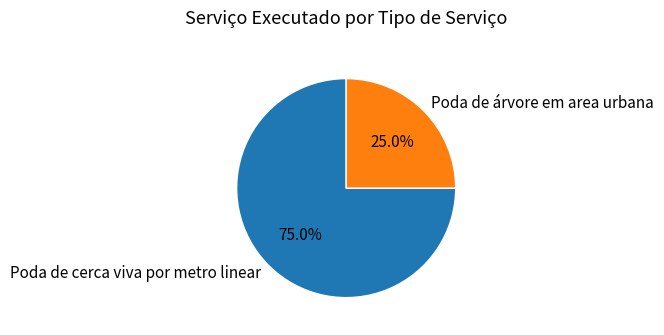

Which category has the biggest portion of the pie?

Poda de cerca viva por metro linear